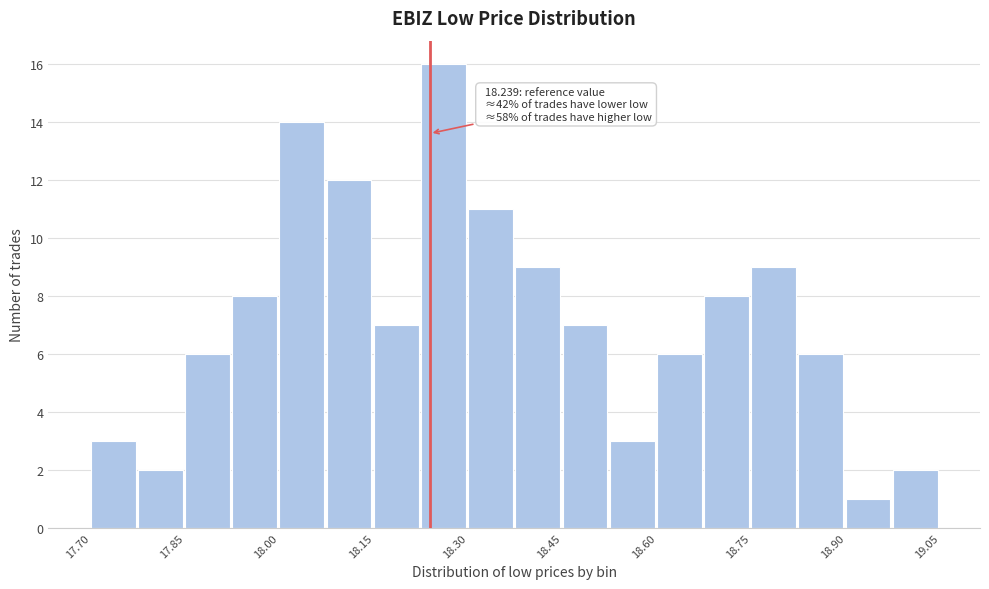

Read against the x-axis, roughly where is the centre of the tallest bar?

18.26